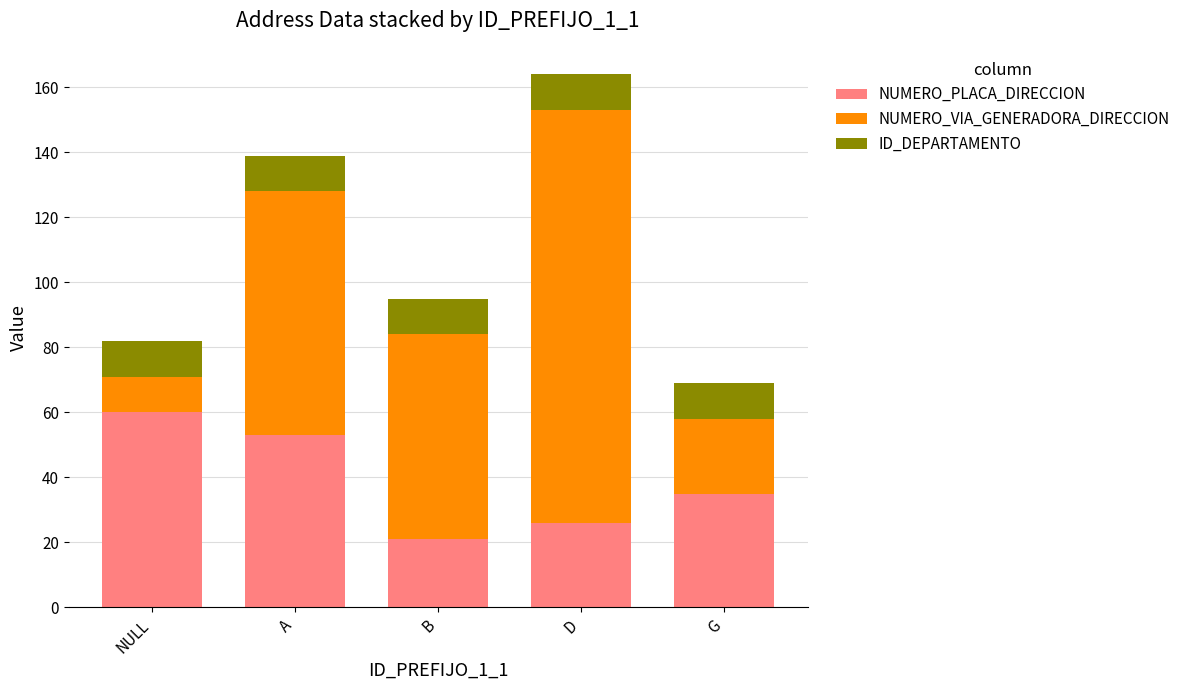

At which label is NUMERO_PLACA_DIRECCION closest to 40?

G